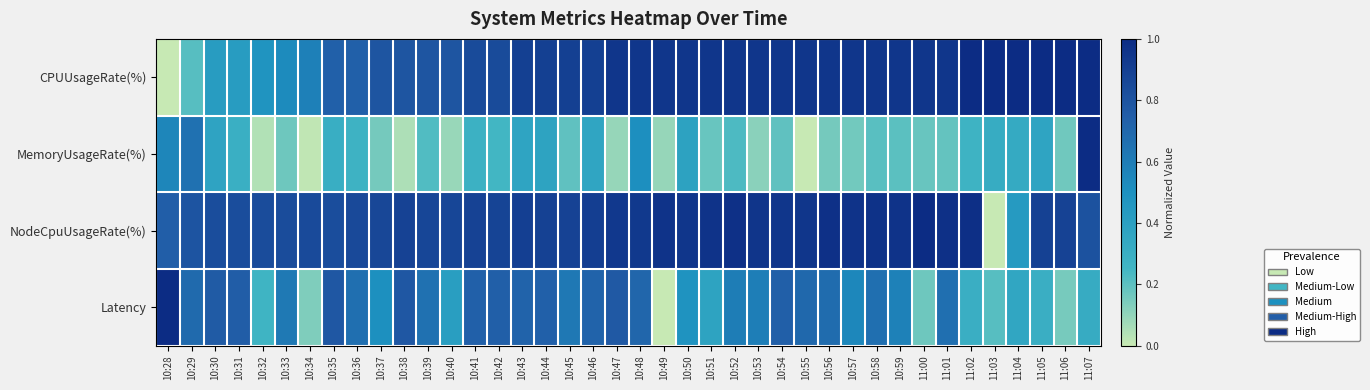

Reading left to right, extract all data points from this chart.

CPUUsageRate(%): 10:28=0.0	10:29=0.2	10:30=0.4	10:31=0.4	10:32=0.5	10:33=0.5	10:34=0.6	10:35=0.7	10:36=0.7	10:37=0.8	10:38=0.8	10:39=0.8	10:40=0.8	10:41=0.8	10:42=0.8	10:43=0.9	10:44=0.9	10:45=0.9	10:46=0.9	10:47=0.9	10:48=0.9	10:49=0.9	10:50=0.9	10:51=0.9	10:52=0.9	10:53=0.9	10:54=0.9	10:55=0.9	10:56=0.9	10:57=0.9	10:58=0.9	10:59=0.9	11:00=0.9	11:01=0.9	11:02=1.0	11:03=1.0	11:04=1.0	11:05=1.0	11:06=1.0	11:07=1.0
MemoryUsageRate(%): 10:28=0.6	10:29=0.7	10:30=0.4	10:31=0.3	10:32=0.0	10:33=0.2	10:34=0.0	10:35=0.3	10:36=0.3	10:37=0.2	10:38=0.0	10:39=0.2	10:40=0.1	10:41=0.3	10:42=0.2	10:43=0.4	10:44=0.4	10:45=0.2	10:46=0.4	10:47=0.1	10:48=0.5	10:49=0.1	10:50=0.4	10:51=0.2	10:52=0.2	10:53=0.1	10:54=0.2	10:55=0.0	10:56=0.2	10:57=0.2	10:58=0.2	10:59=0.2	11:00=0.2	11:01=0.2	11:02=0.3	11:03=0.3	11:04=0.3	11:05=0.4	11:06=0.2	11:07=1.0
NodeCpuUsageRate(%): 10:28=0.7	10:29=0.8	10:30=0.8	10:31=0.8	10:32=0.8	10:33=0.8	10:34=0.8	10:35=0.8	10:36=0.8	10:37=0.9	10:38=0.9	10:39=0.9	10:40=0.9	10:41=0.9	10:42=0.9	10:43=0.9	10:44=0.9	10:45=0.9	10:46=0.9	10:47=0.9	10:48=0.9	10:49=1.0	10:50=0.9	10:51=1.0	10:52=1.0	10:53=1.0	10:54=0.9	10:55=0.9	10:56=1.0	10:57=1.0	10:58=1.0	10:59=1.0	11:00=1.0	11:01=1.0	11:02=1.0	11:03=0.0	11:04=0.4	11:05=0.9	11:06=0.9	11:07=0.8
Latency: 10:28=1.0	10:29=0.7	10:30=0.8	10:31=0.8	10:32=0.3	10:33=0.6	10:34=0.1	10:35=0.8	10:36=0.7	10:37=0.5	10:38=0.8	10:39=0.7	10:40=0.4	10:41=0.7	10:42=0.7	10:43=0.7	10:44=0.7	10:45=0.6	10:46=0.7	10:47=0.8	10:48=0.7	10:49=0.0	10:50=0.5	10:51=0.4	10:52=0.6	10:53=0.6	10:54=0.7	10:55=0.7	10:56=0.7	10:57=0.5	10:58=0.7	10:59=0.6	11:00=0.2	11:01=0.7	11:02=0.3	11:03=0.2	11:04=0.4	11:05=0.3	11:06=0.2	11:07=0.3